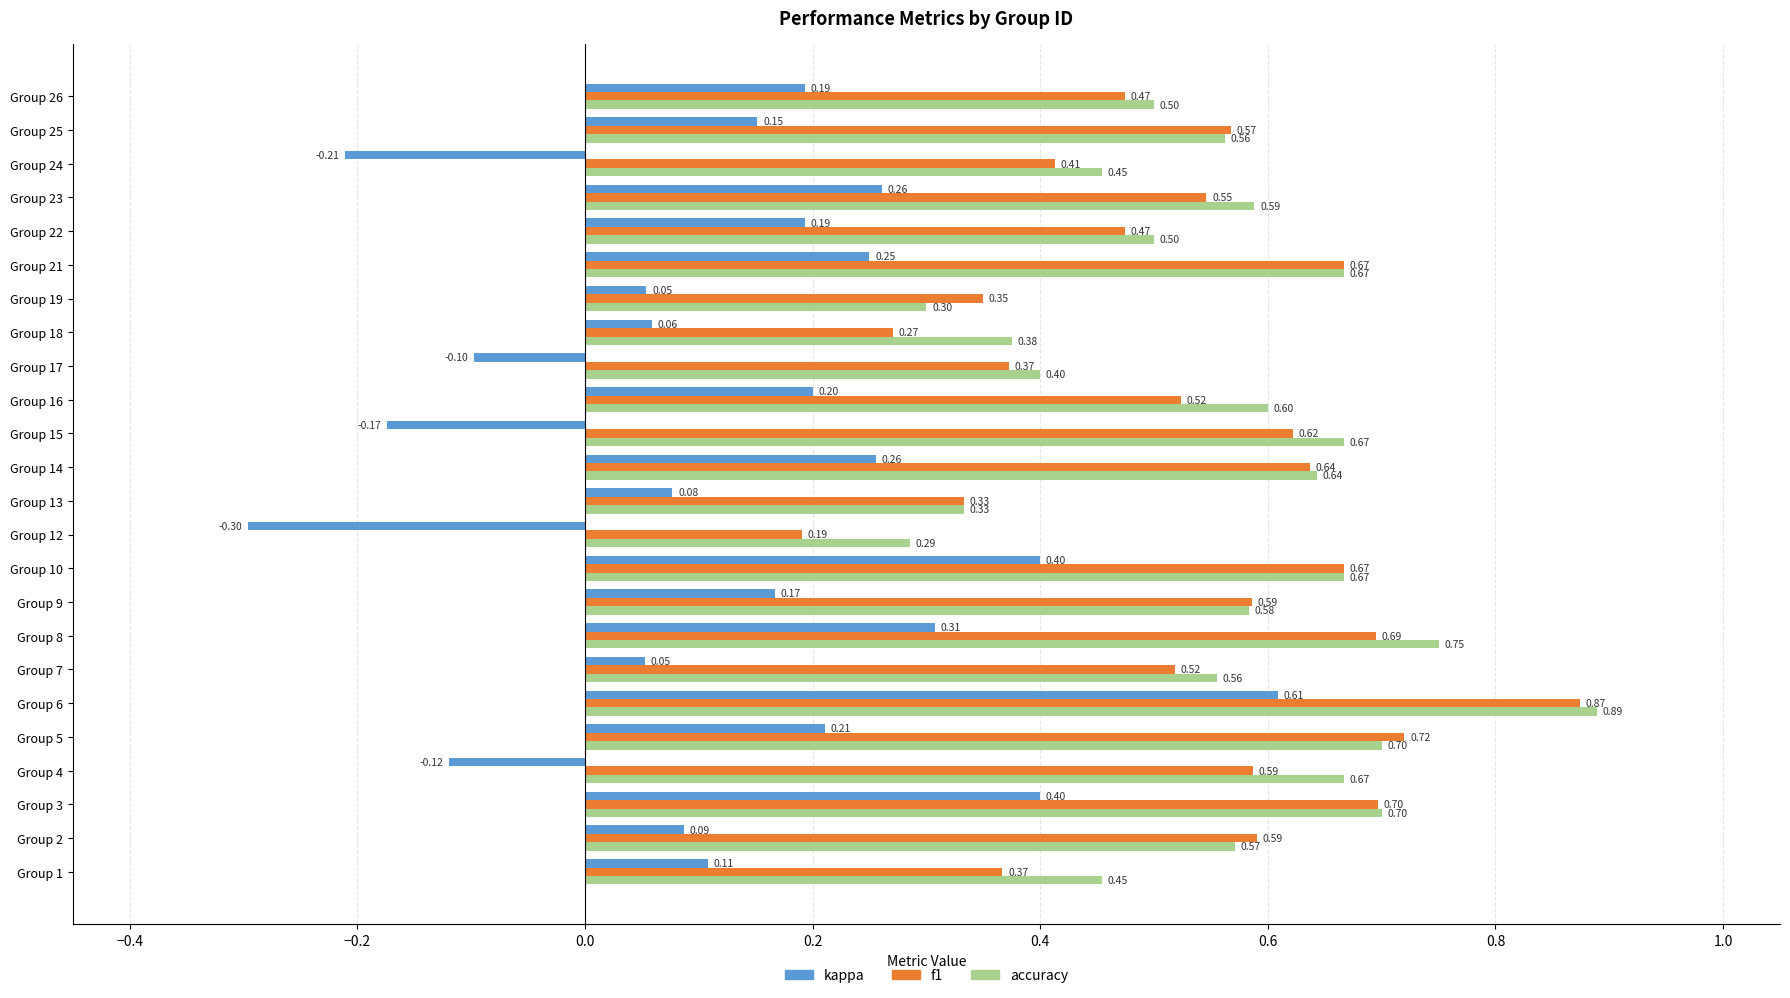

Rank the series by their maximum value, from highest to lowest.

accuracy, f1, kappa